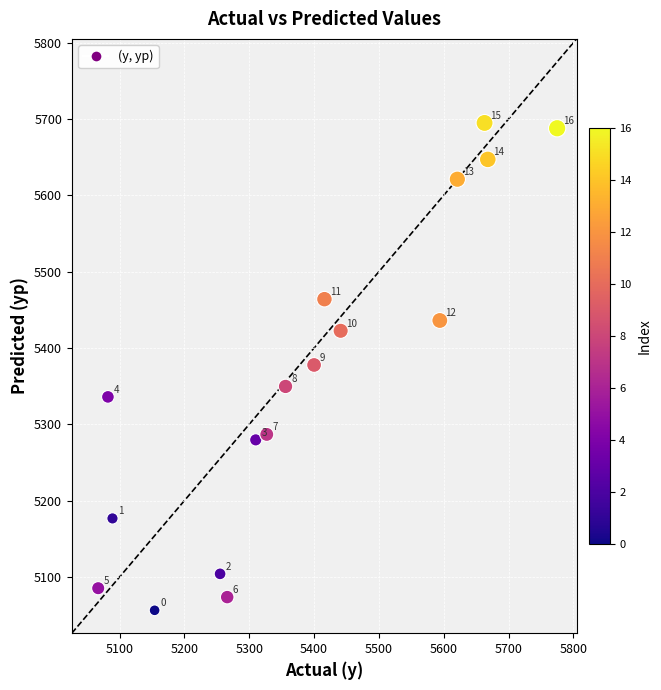

What is the range of Y values (max minus min)?

638.6